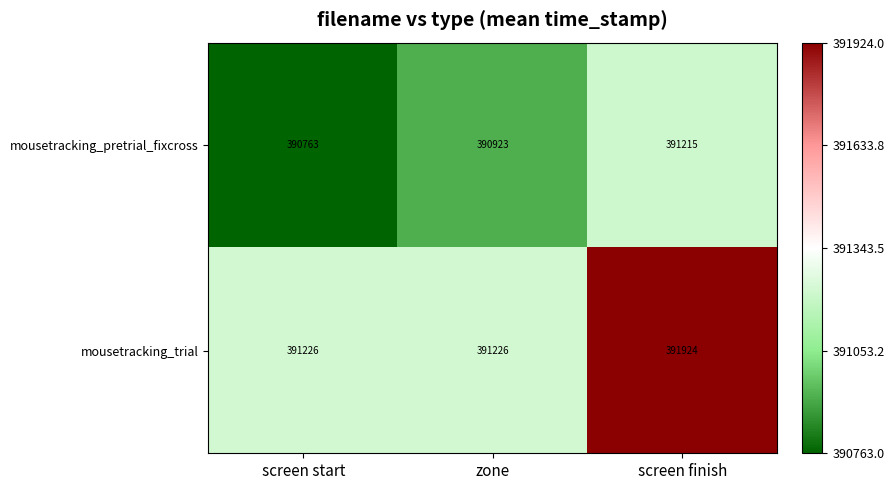

Which category has the highest value across all series?

screen finish